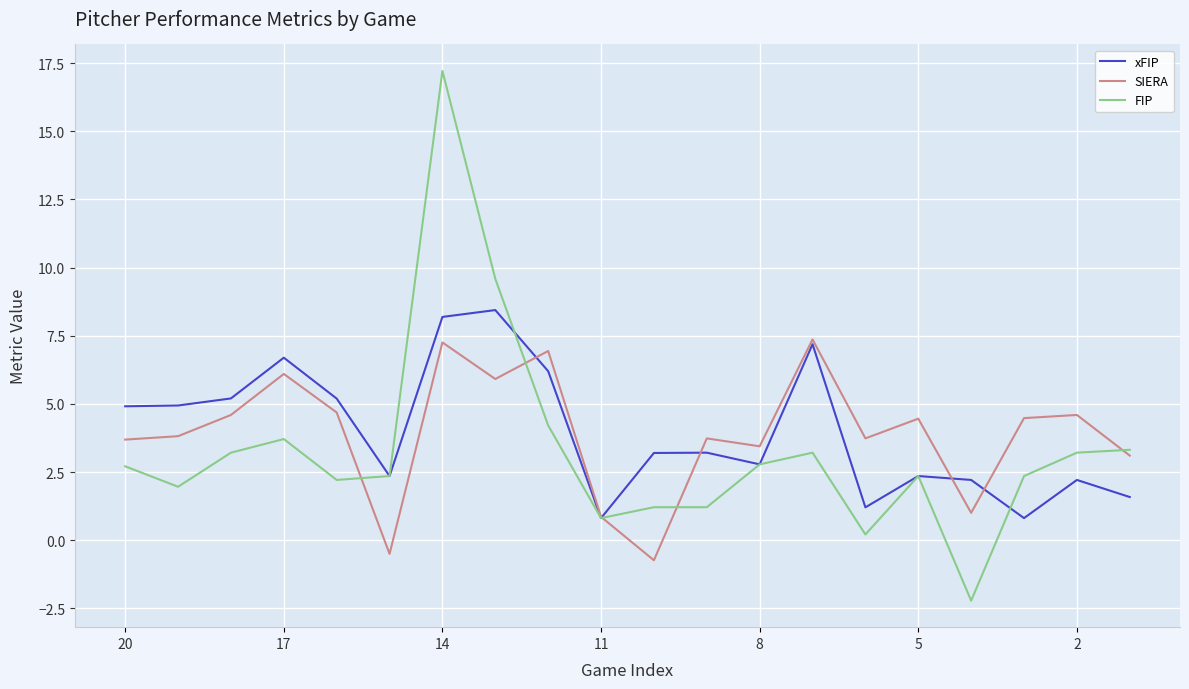

What is the lowest value of the FIP series?

-2.2